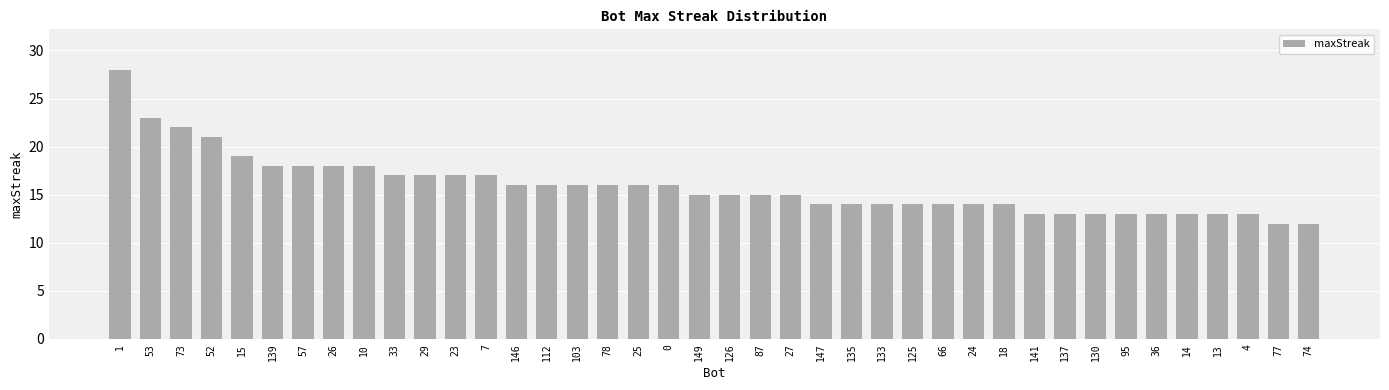

Does the chart contain any negative values?

No